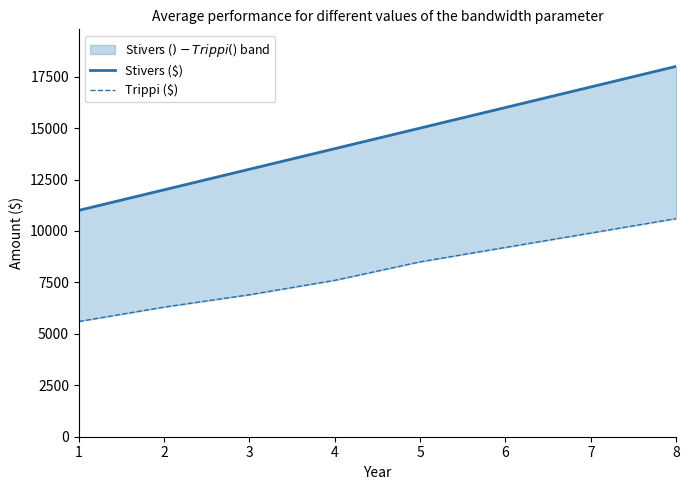

Reading left to right, transcribe all the data shown in this chart.

Stivers ($): 1=11000	2=12000	3=13000	4=14000	5=15000	6=16000	7=17000	8=18000
Trippi ($): 1=5600	2=6300	3=6900	4=7600	5=8500	6=9200	7=9900	8=10600